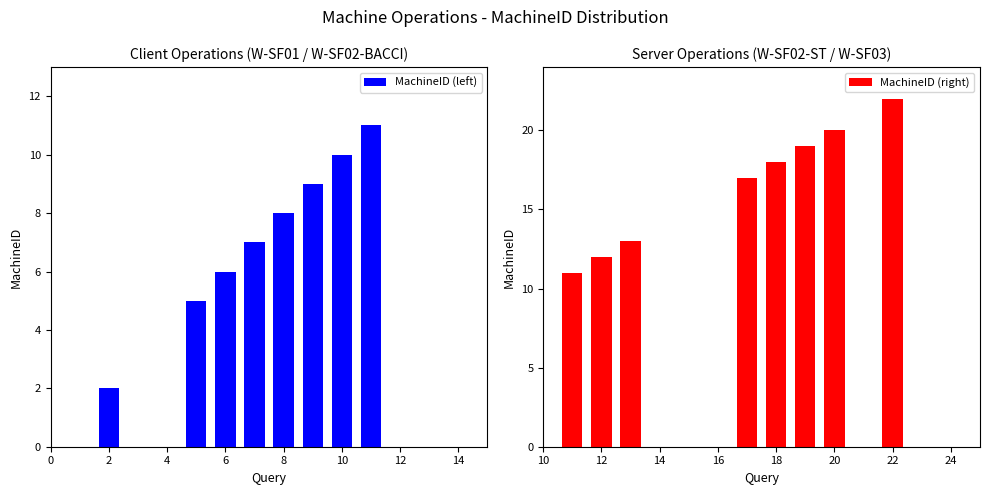

What is the sum of all MachineID (left) values?

58